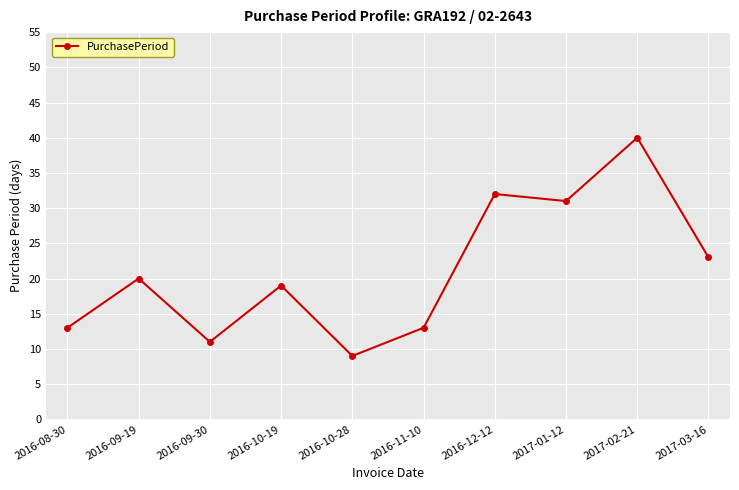

What is the label of the 4th point from the right?

2016-12-12